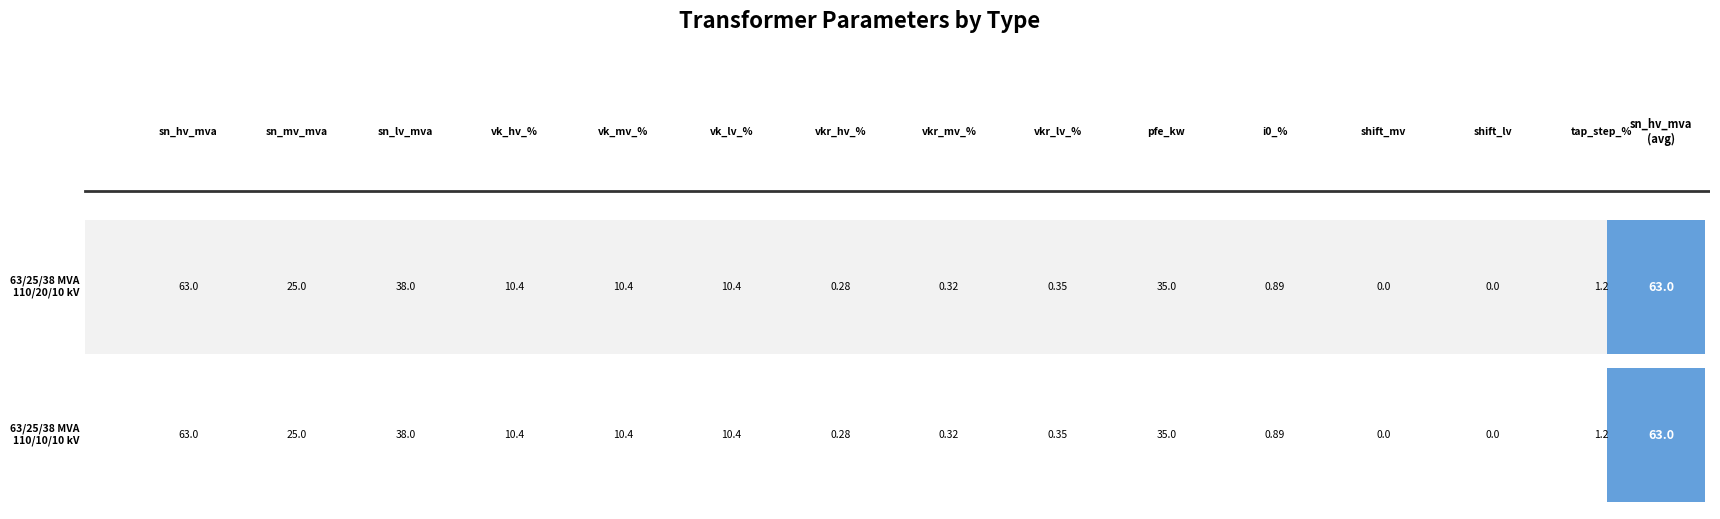

Where is 63/25/38 MVA 110/20/10 kV nearest to the value 31?

pfe_kw